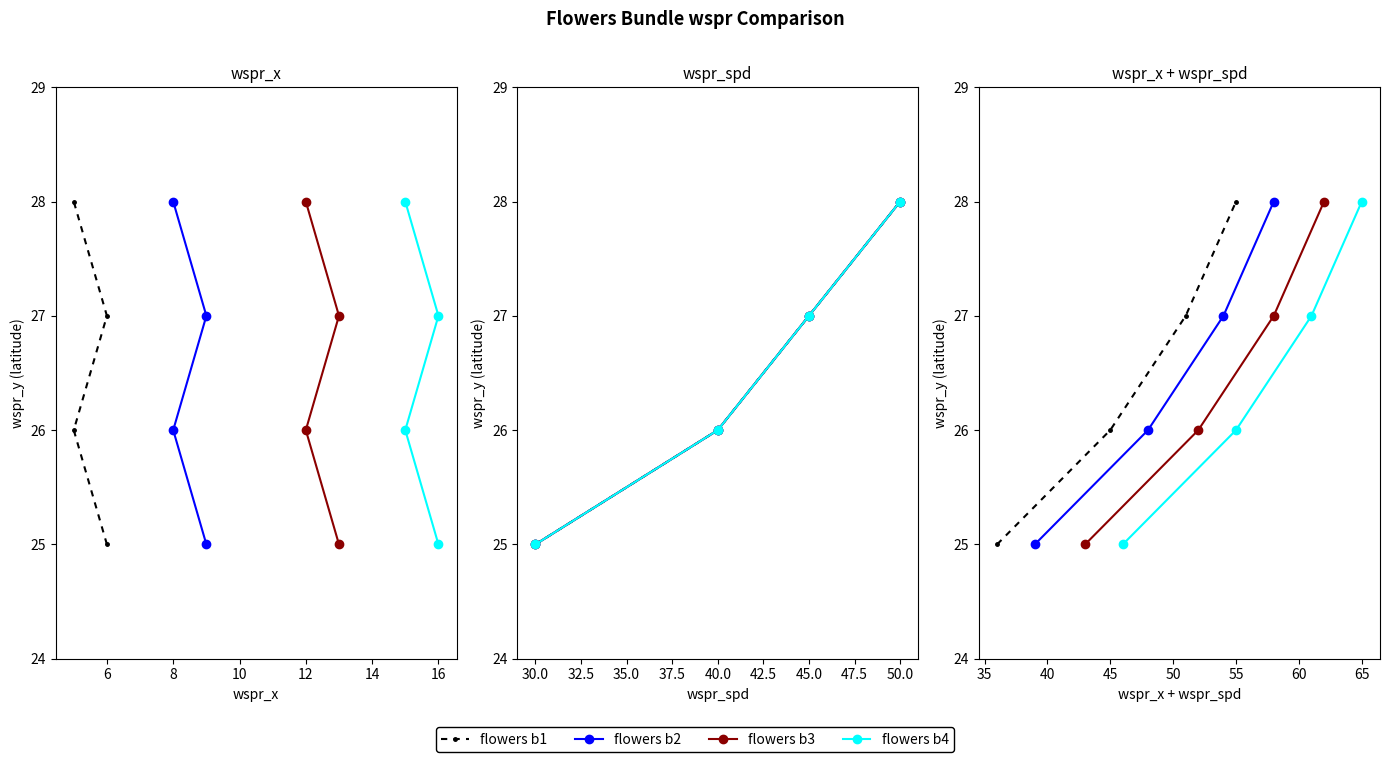

What is the difference between the maximum and second lowest values in the flowers b4 series?

2